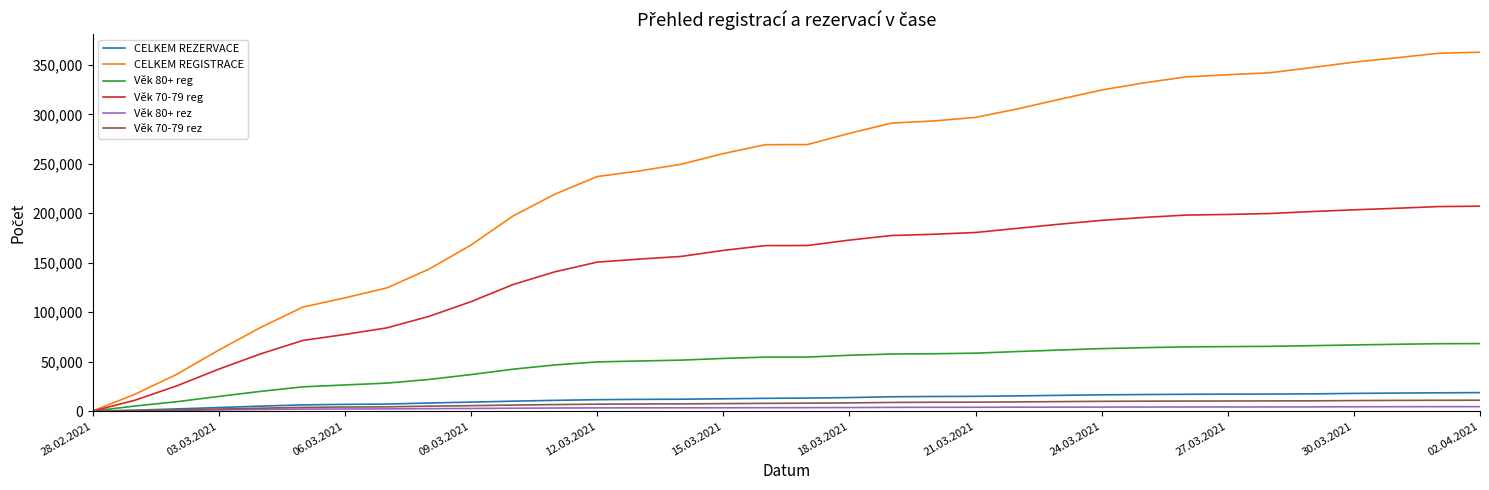

Which series has the largest total across all categories?

CELKEM REGISTRACE